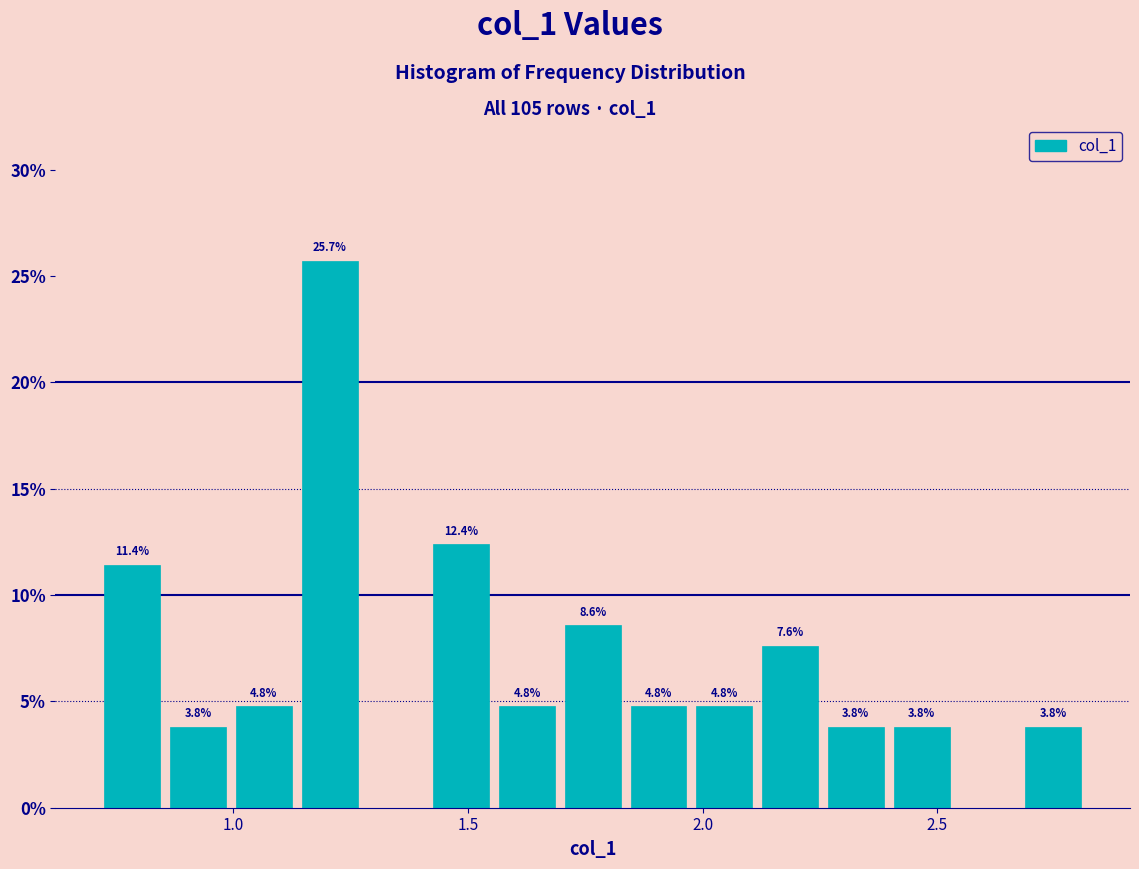

Read against the x-axis, roughly where is the centre of the tallest bar?

1.20